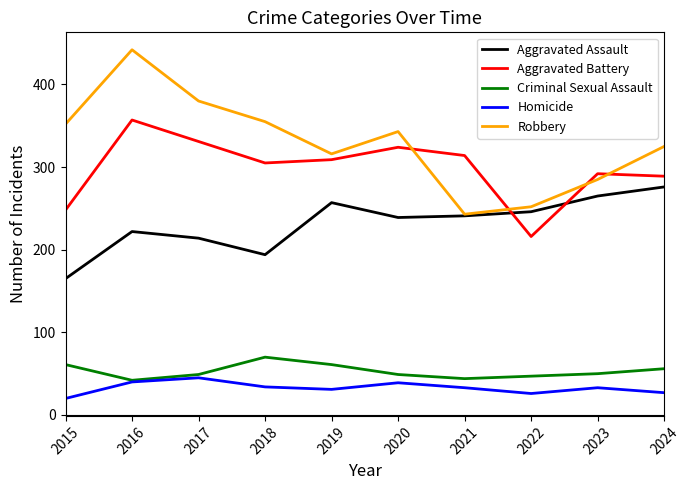

Where is Robbery nearest to the value 342?

2020